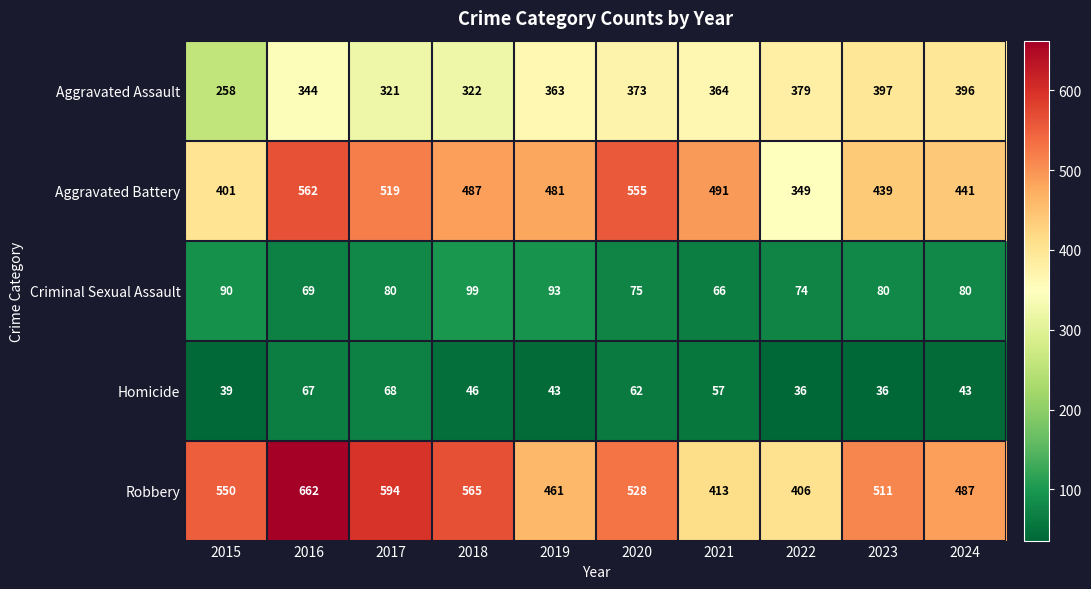

How many distinct data groups are displayed?

5